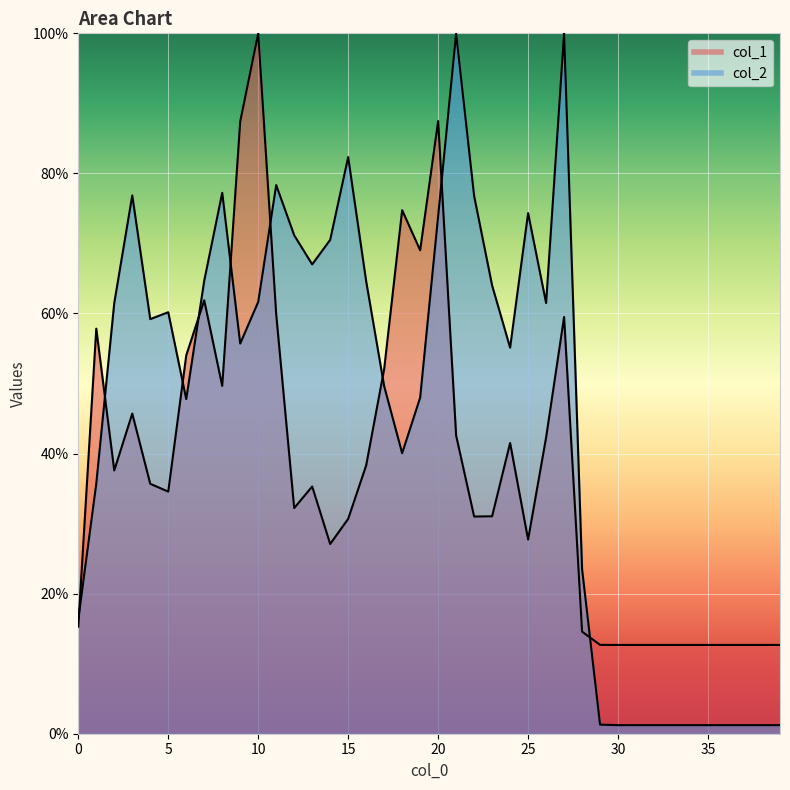

Does the chart display data point markers on the line(s)?

No